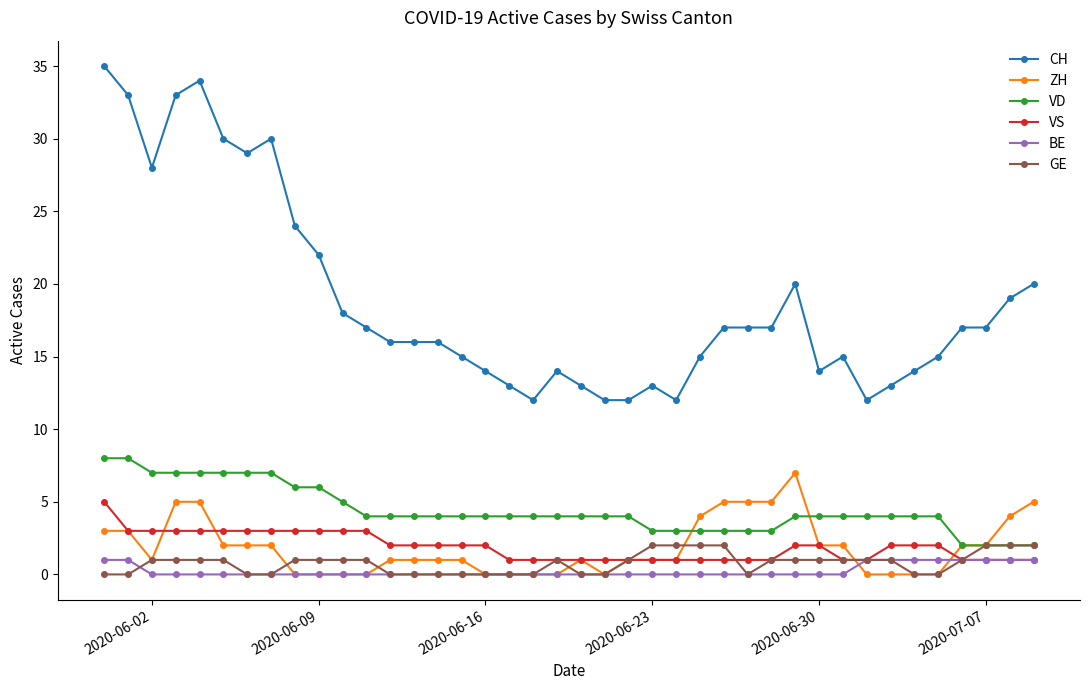

How many lines are shown in the chart?

6